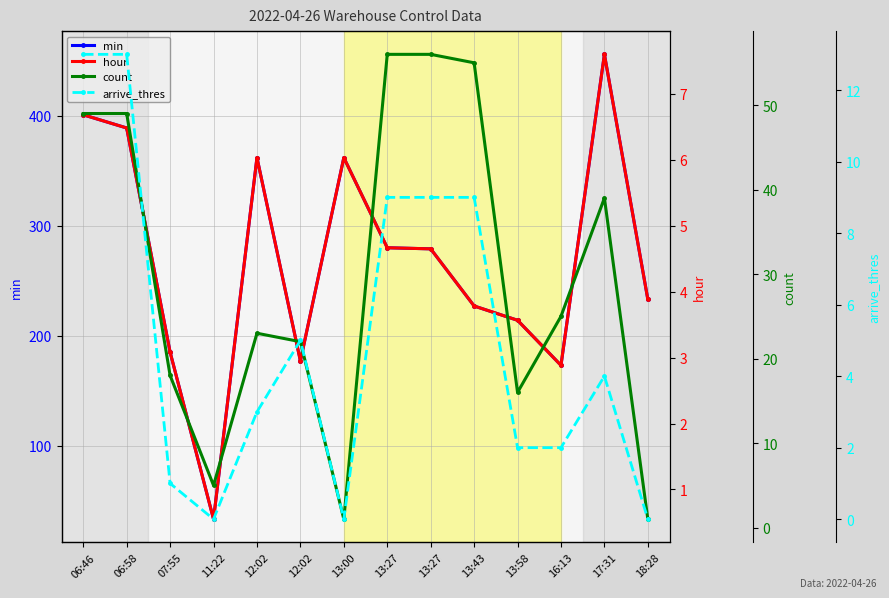

True or false: count has more than 0 interior local peaks.

True